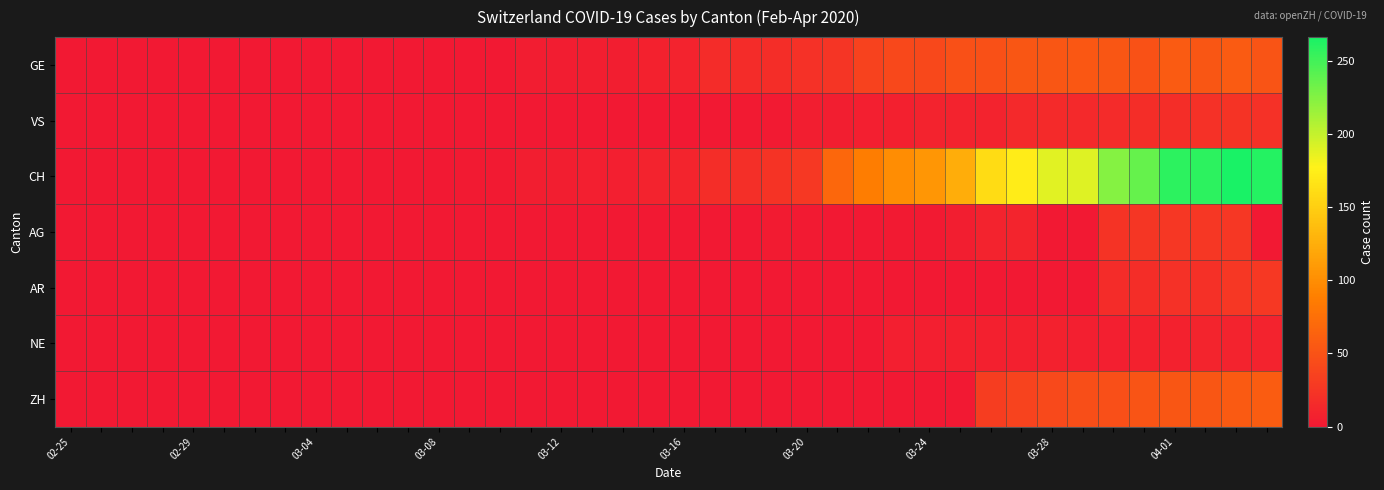

Reading right to left, transcribe all the data shown in this chart.

GE: 51	58	54	58	49	54	55	54	54	48	48	41	41	36	24	21	18	17	17	9	8	5	5	4	4	1	1	0	0	0	0	0	0	0	0	0	0	0	0	0
VS: 21	23	21	18	18	16	14	15	14	9	9	9	7	6	5	5	2	2	1	1	1	1	1	1	1	1	1	0	0	0	0	0	0	0	0	0	0	0	0	0
CH: 261	266	258	258	236	224	190	189	173	161	124	106	99	87	68	28	23	19	18	10	9	6	6	5	5	2	2	0	0	0	0	0	0	0	0	0	0	0	0	0
AG: 0	26	27	27	25	23	0	0	10	9	5	2	2	0	0	2	3	0	0	0	0	0	0	0	0	0	0	0	0	0	0	0	0	0	0	0	0	0	0	0
AR: 28	26	20	21	18	17	0	0	0	0	0	0	0	0	0	0	0	0	0	0	0	0	0	0	0	0	0	0	0	0	0	0	0	0	0	0	0	0	0	0
NE: 9	9	10	8	8	6	6	8	7	7	7	6	6	0	0	0	0	0	0	0	0	0	0	0	0	0	0	0	0	0	0	0	0	0	0	0	0	0	0	0
ZH: 59	57	53	54	51	47	46	42	37	32	0	0	0	0	0	0	0	0	0	0	0	0	0	0	0	0	0	0	0	0	0	0	0	0	0	0	0	0	0	0